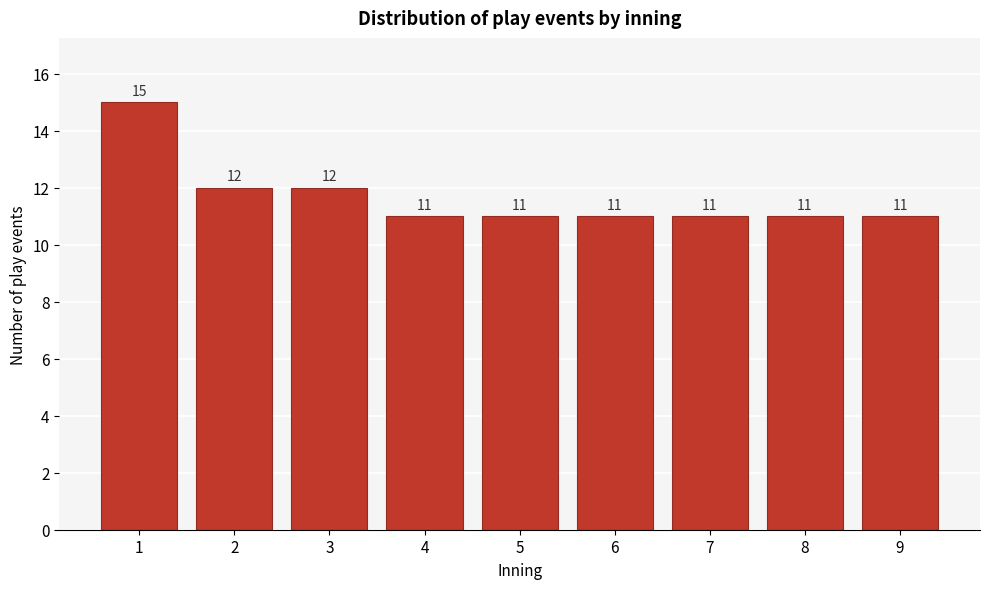

Reading right to left, what are all the values shown in this chart?

9=11	8=11	7=11	6=11	5=11	4=11	3=12	2=12	1=15